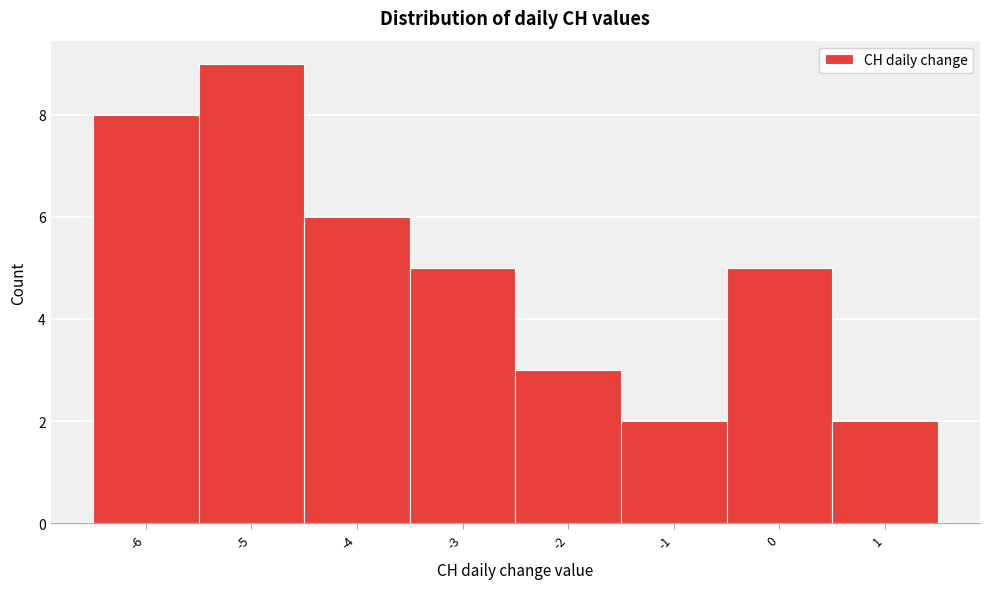

How tall is the bar that spans -2.5 to -1.5 on the x-axis? The values are not printed on the chart, so give them approximately, as read against the axis.

3